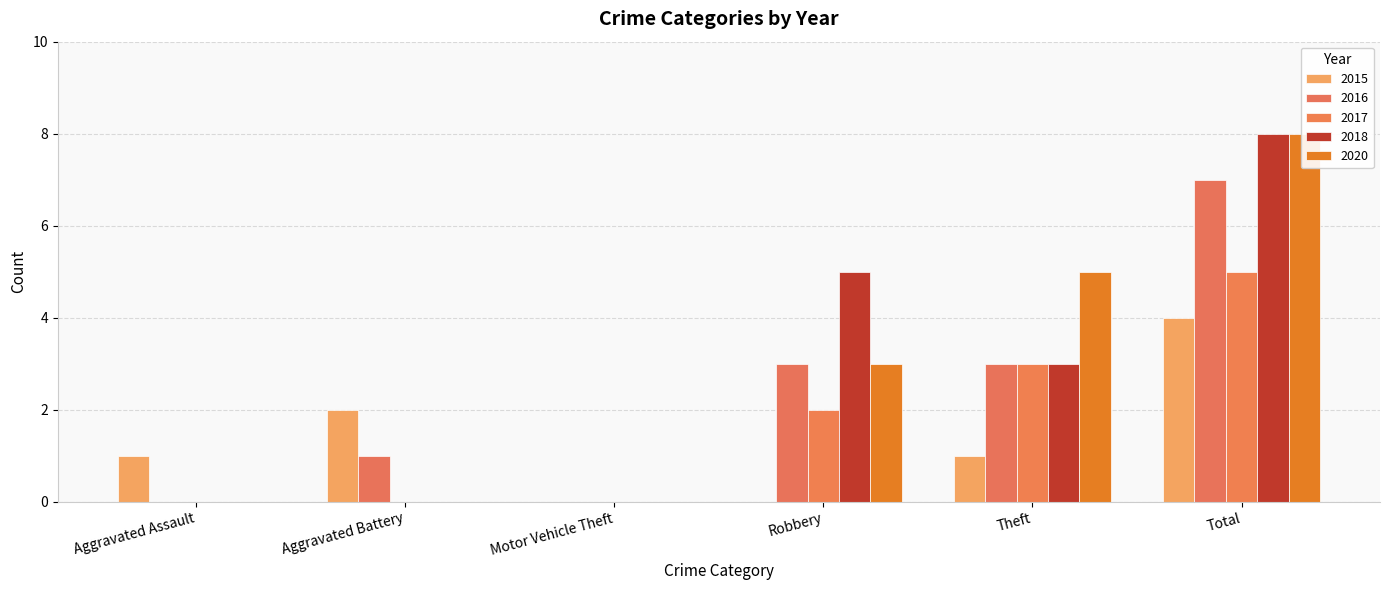

Where is 2018 nearest to the value 4?

Robbery